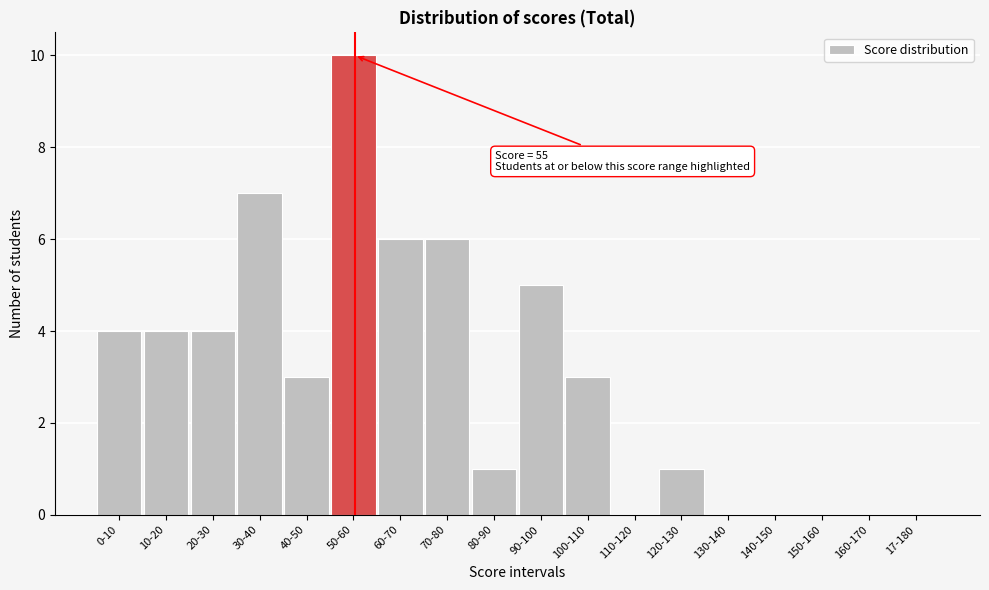

Reading right to left, list all the values displayed in this chart.

17-180=0	160-170=0	150-160=0	140-150=0	130-140=0	120-130=1	110-120=0	100-110=3	90-100=5	80-90=1	70-80=6	60-70=6	50-60=10	40-50=3	30-40=7	20-30=4	10-20=4	0-10=4